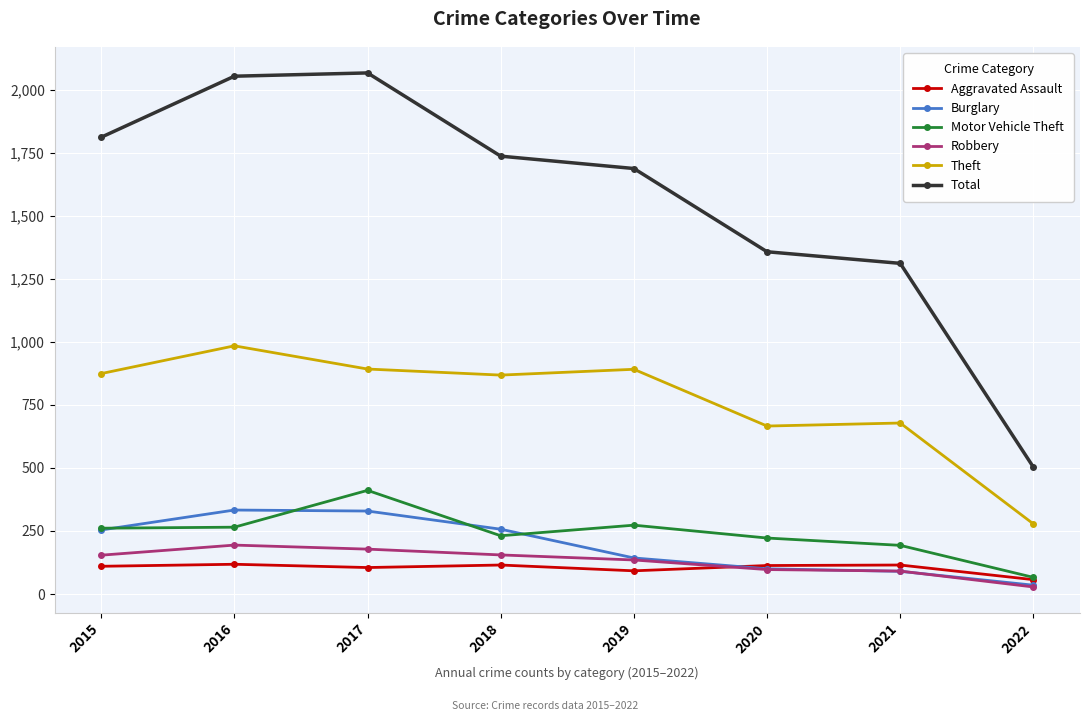

What is the lowest value of the Robbery series?

28